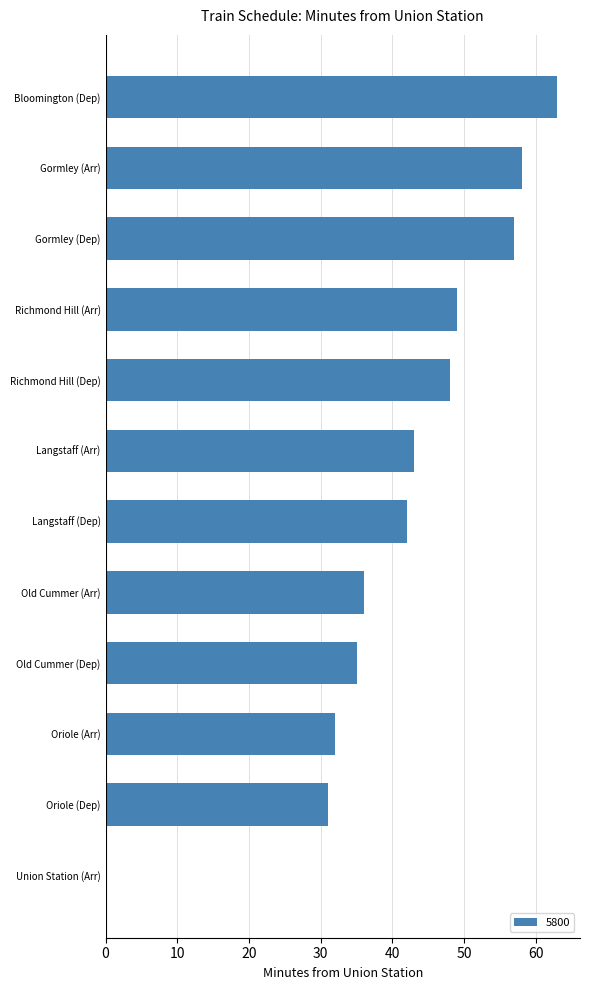

How many distinct data groups are displayed?

1